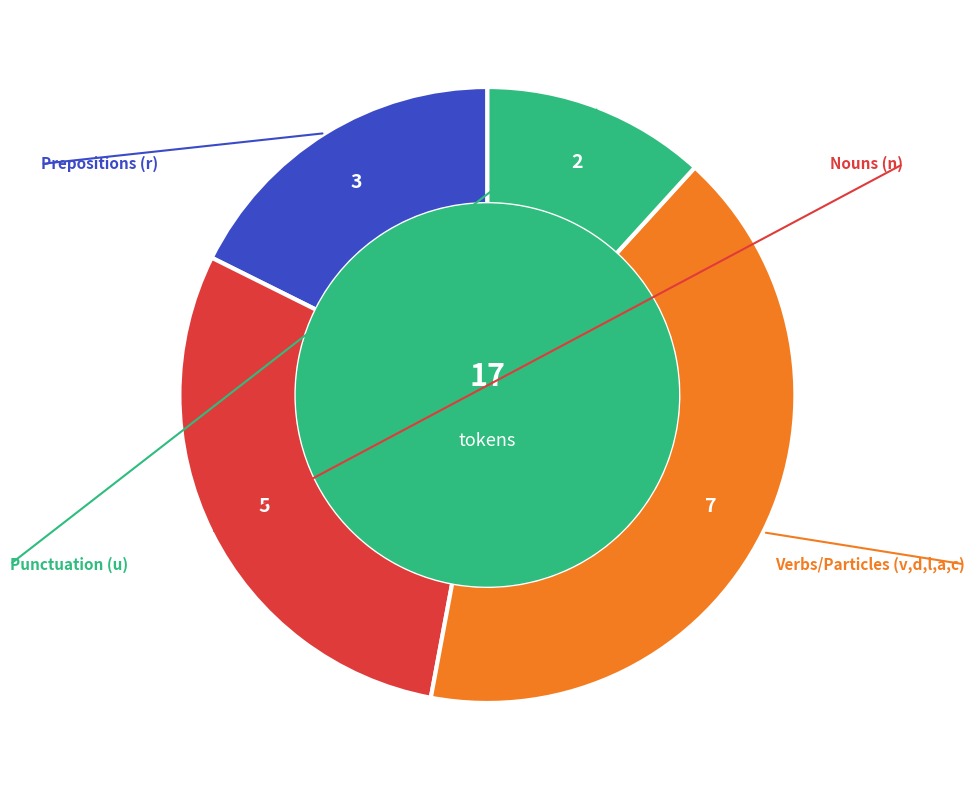

Is there a majority slice in this chart?

No